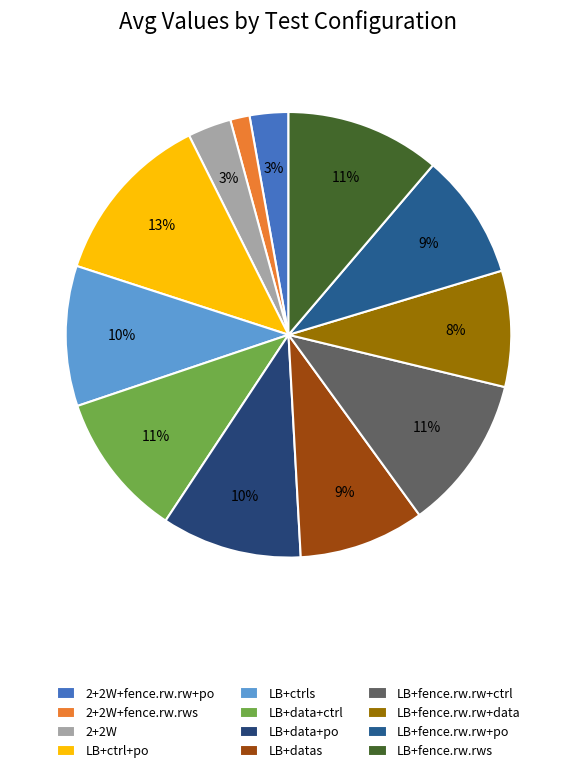

What is the largest slice in the pie chart?

LB+ctrl+po